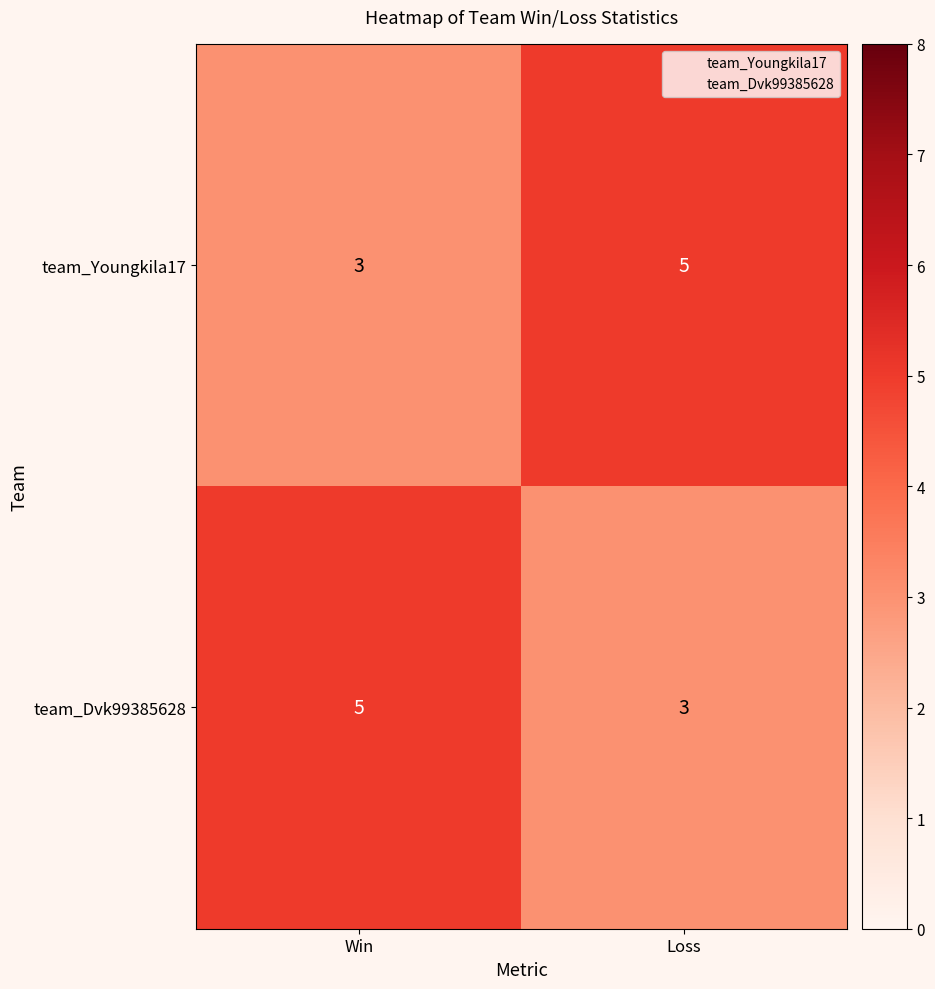

Where is team_Youngkila17 nearest to the value 4?

Win